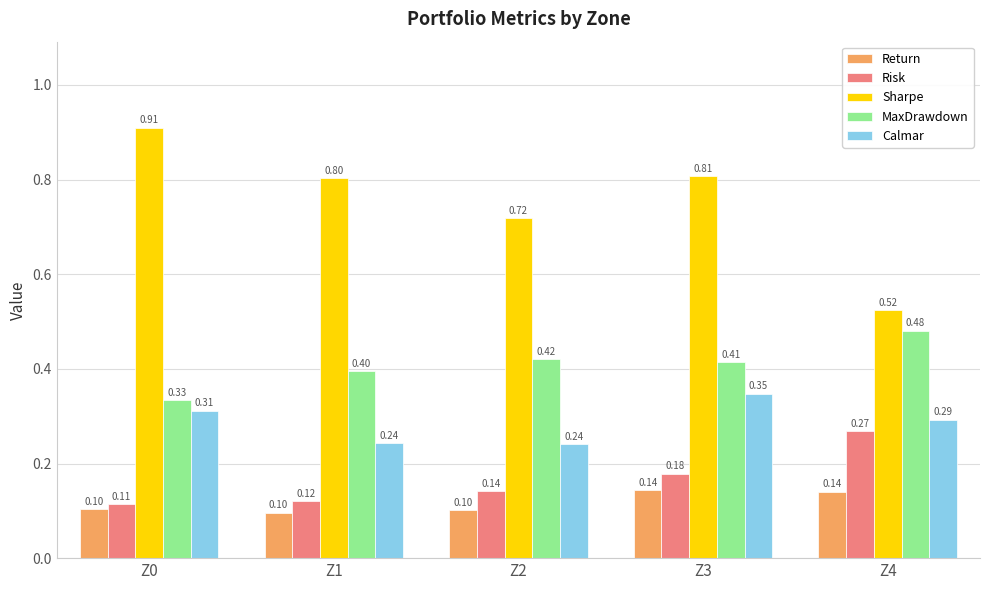

What is the average value of the MaxDrawdown series?

0.4